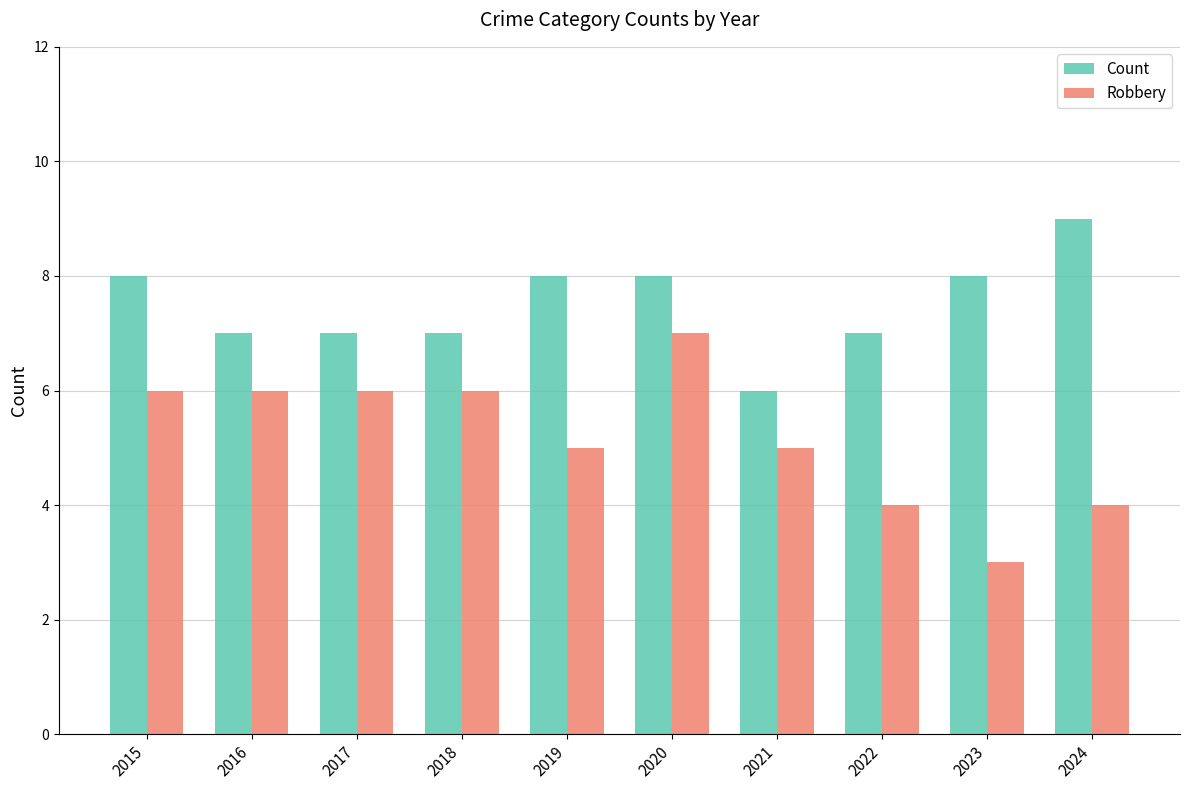

Reading left to right, extract all data points from this chart.

Count: 8	7	7	7	8	8	6	7	8	9
Robbery: 6	6	6	6	5	7	5	4	3	4